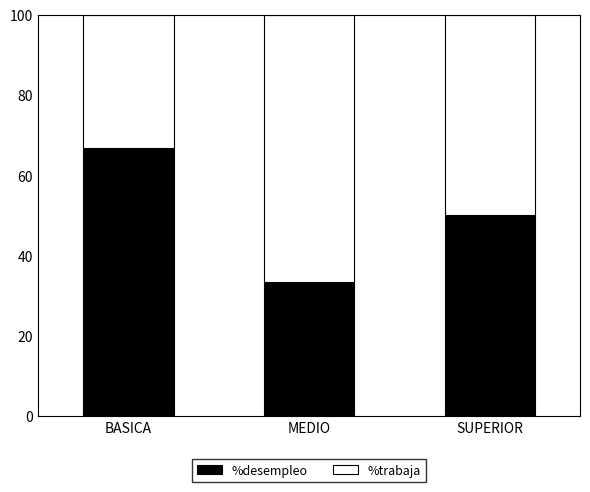

What is the sum of the %desempleo values at BASICA and MEDIO?

100.0